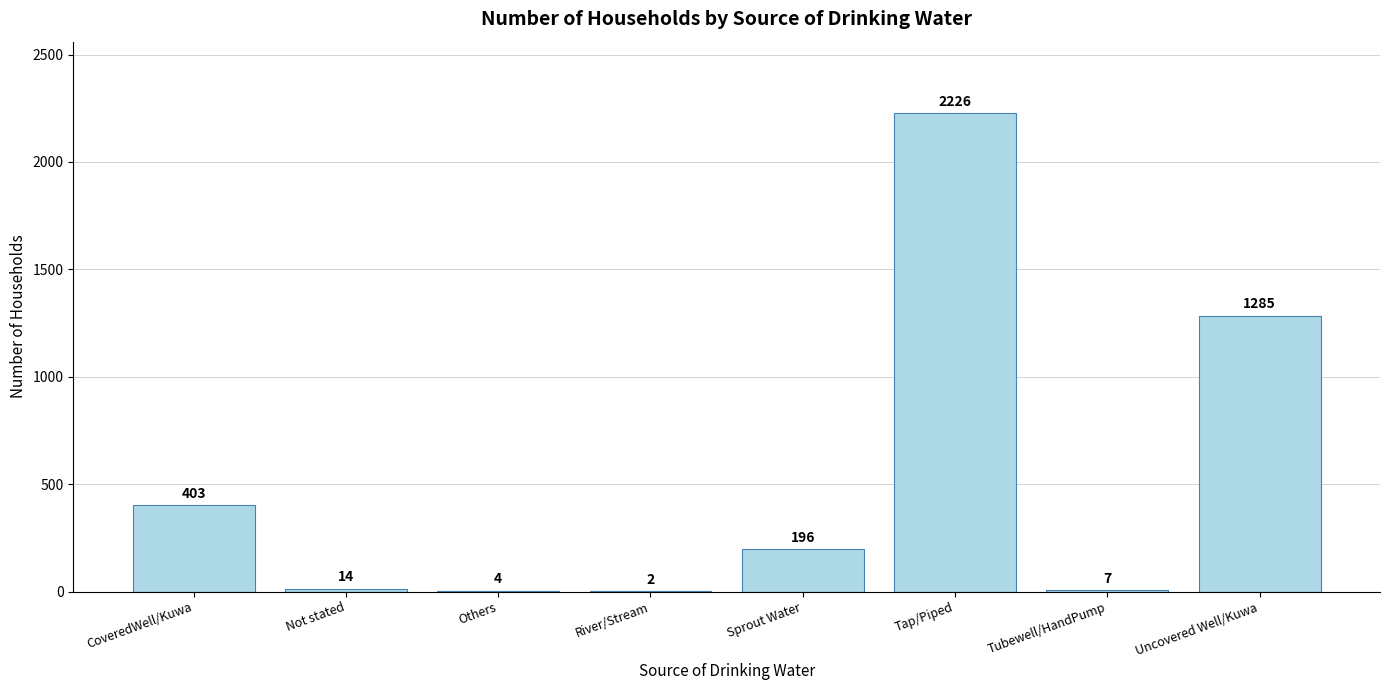

What is the maximum value shown in the chart?

2226